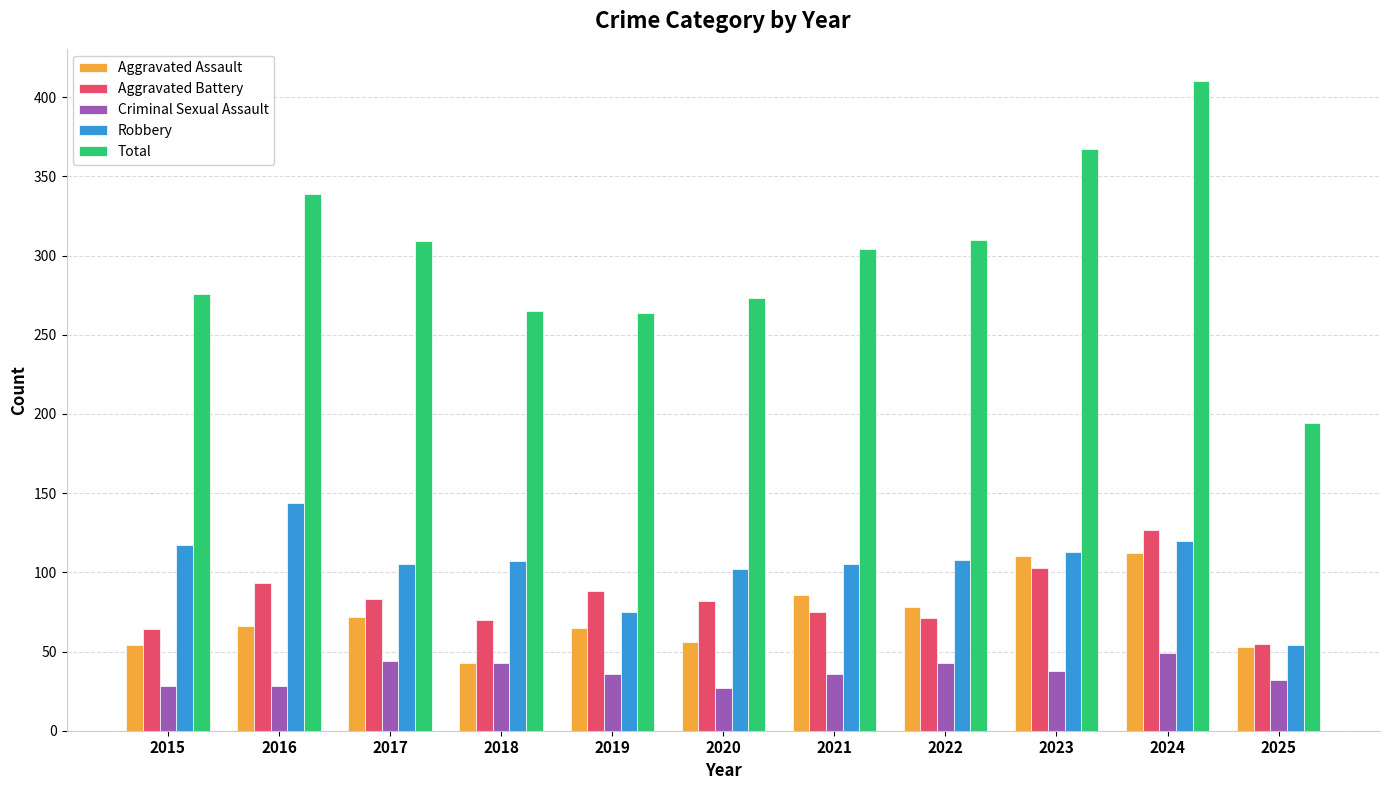

What is the difference between the highest and lowest values at 2022?

267